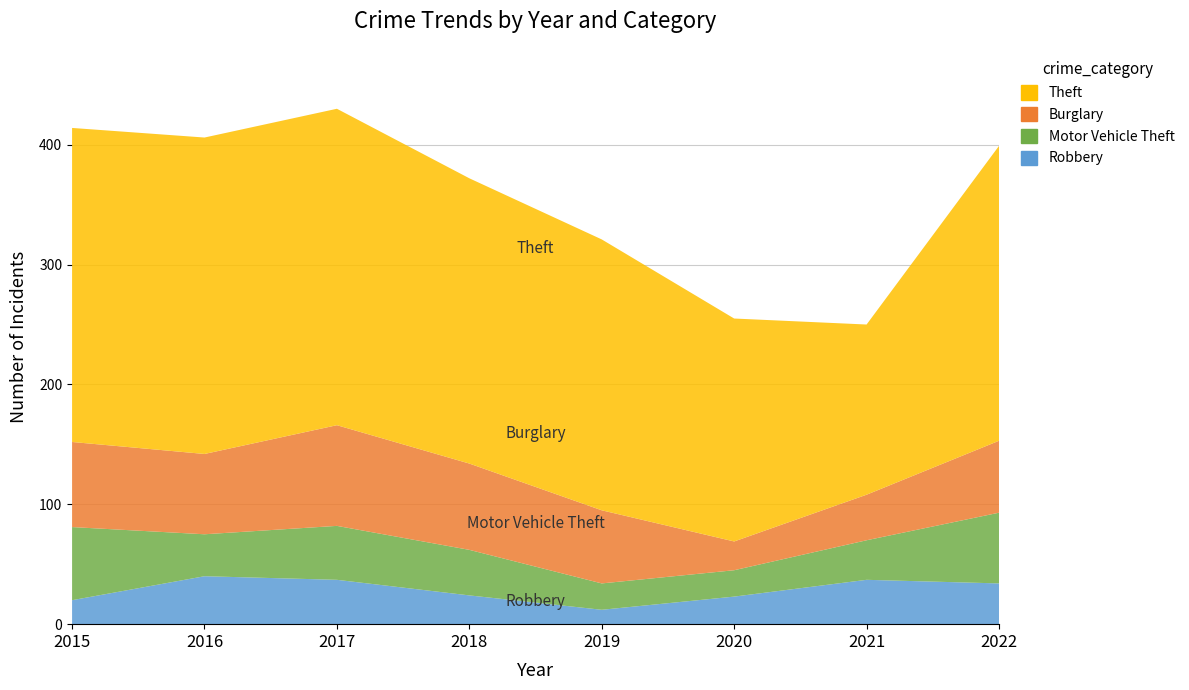

Reading left to right, extract all data points from this chart.

Theft: 2015=262	2016=264	2017=264	2018=238	2019=226	2020=186	2021=142	2022=246
Burglary: 2015=71	2016=67	2017=84	2018=72	2019=61	2020=24	2021=38	2022=60
Motor Vehicle Theft: 2015=61	2016=35	2017=45	2018=38	2019=22	2020=22	2021=33	2022=59
Robbery: 2015=20	2016=40	2017=37	2018=24	2019=12	2020=23	2021=37	2022=34